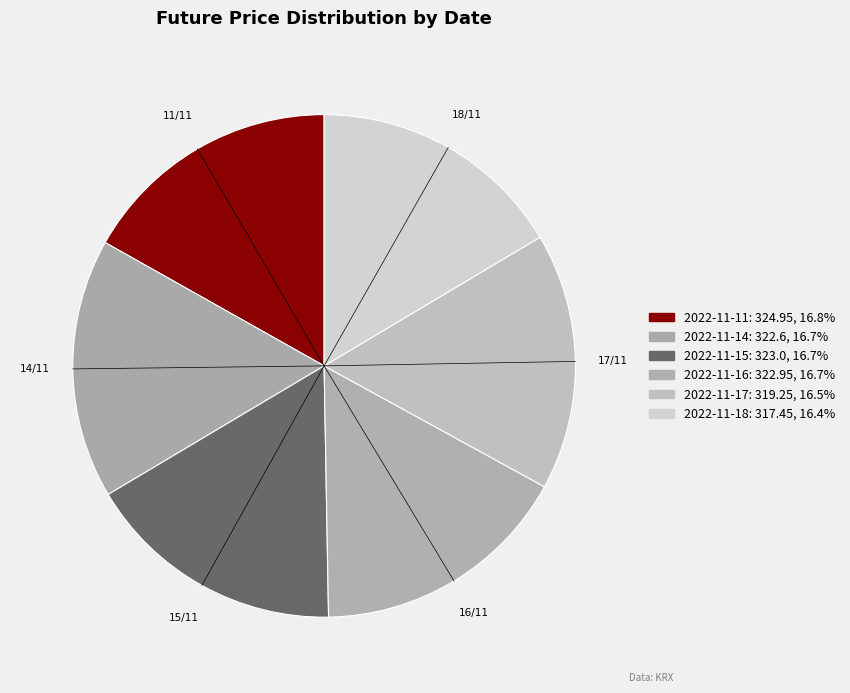

What portion of the pie excludes 2022-11-11?

83.2%